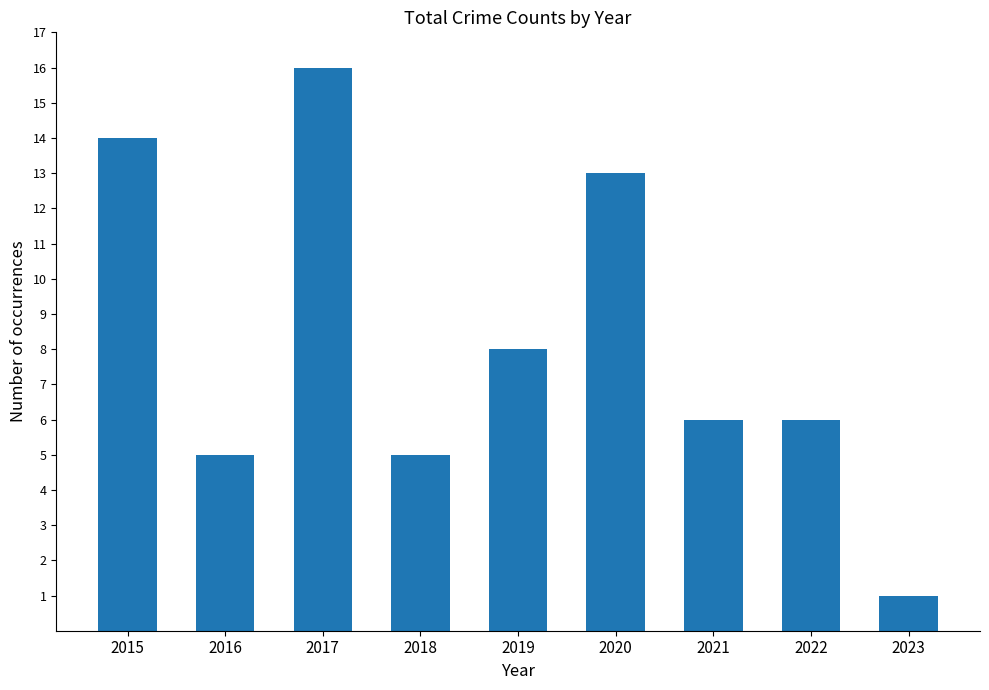

What is the change in value from 2022 to 2023?

-5